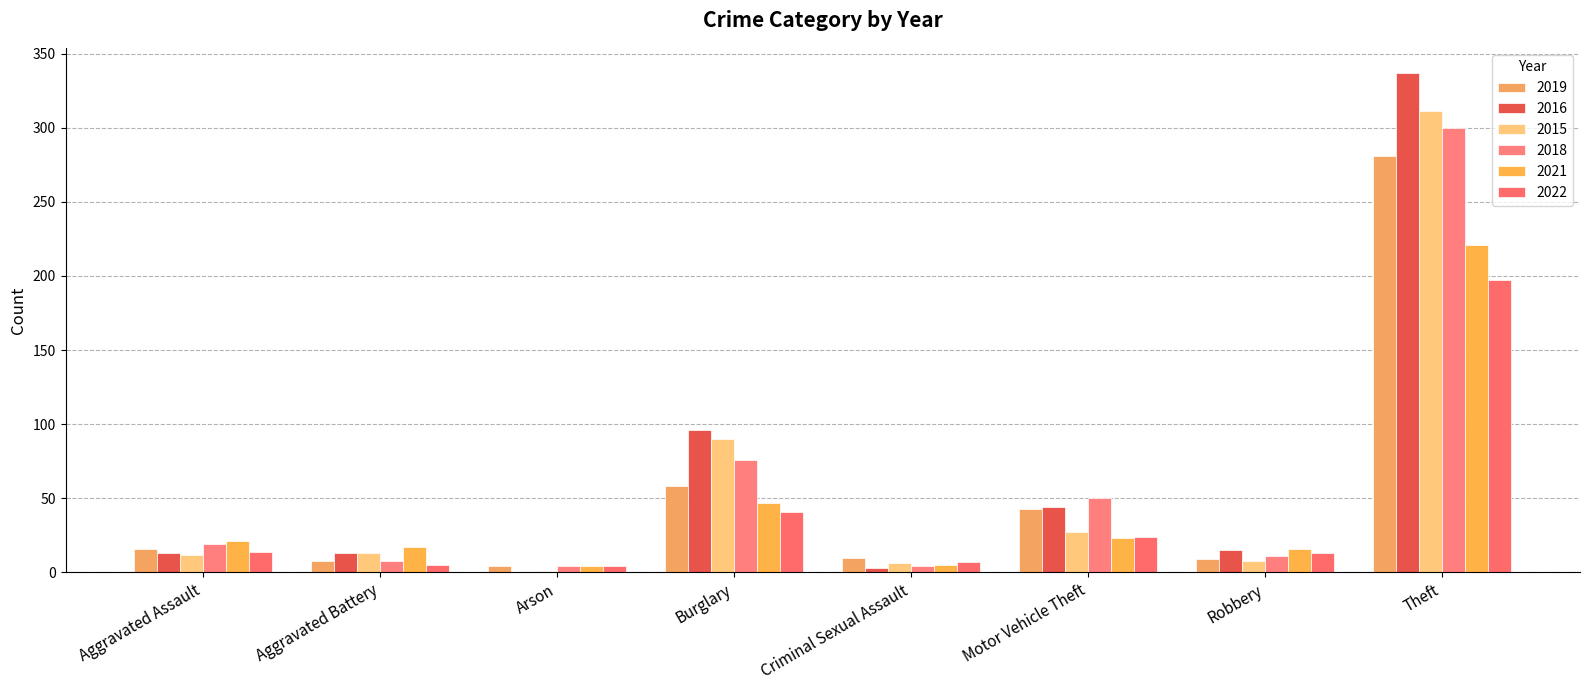

How many series are shown in this chart?

6